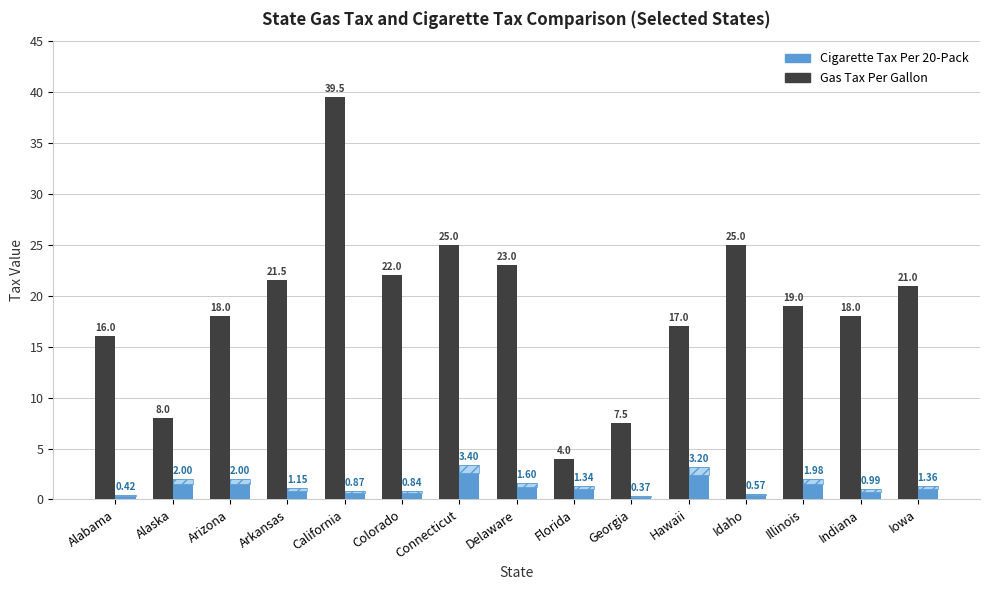

What position from the left is Arizona?

3